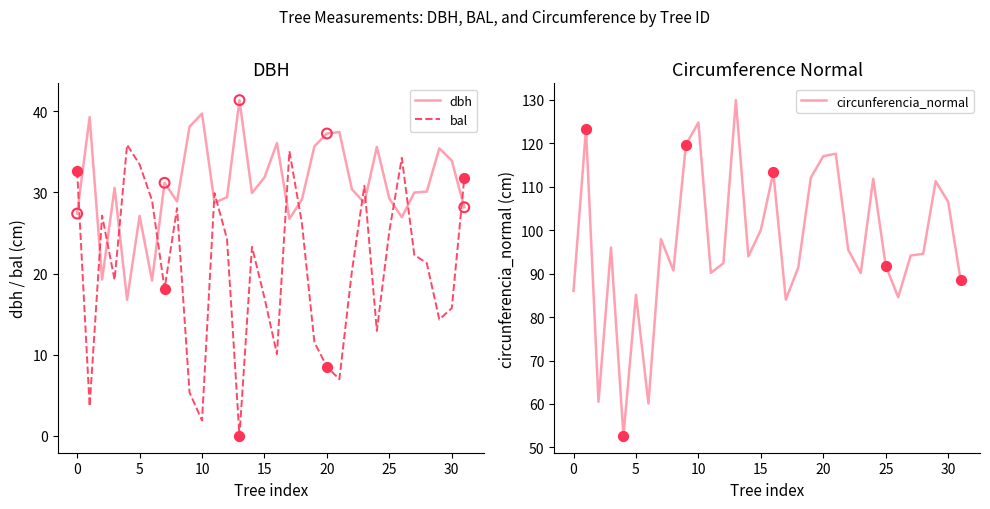

At how many categories does at least one series exceed 48?

32